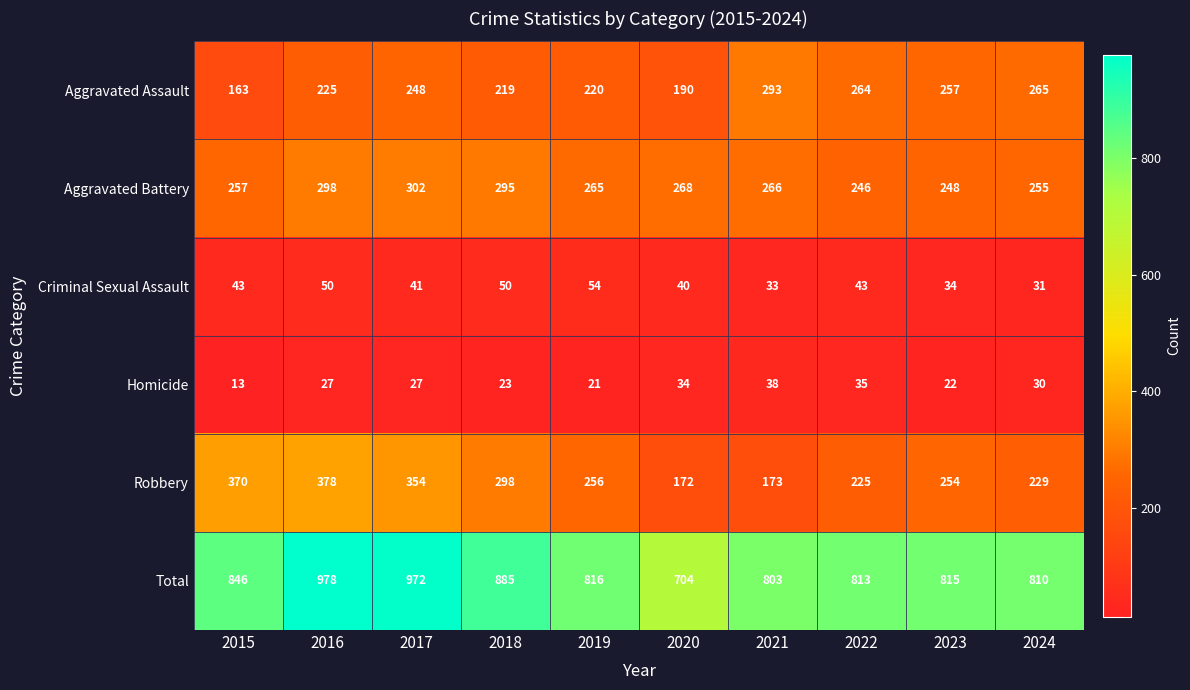

List the labels in order of Homicide value, smallest first.

2015, 2019, 2023, 2018, 2016, 2017, 2024, 2020, 2022, 2021